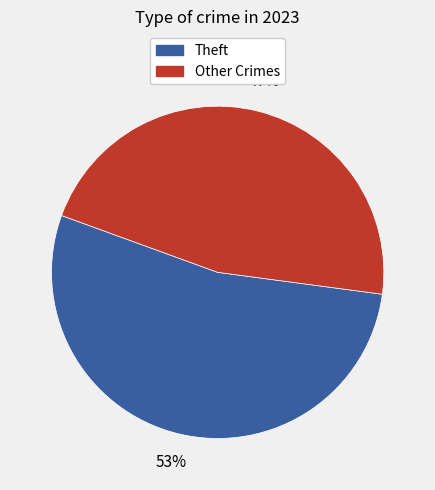

Does any single category account for the majority?

Yes